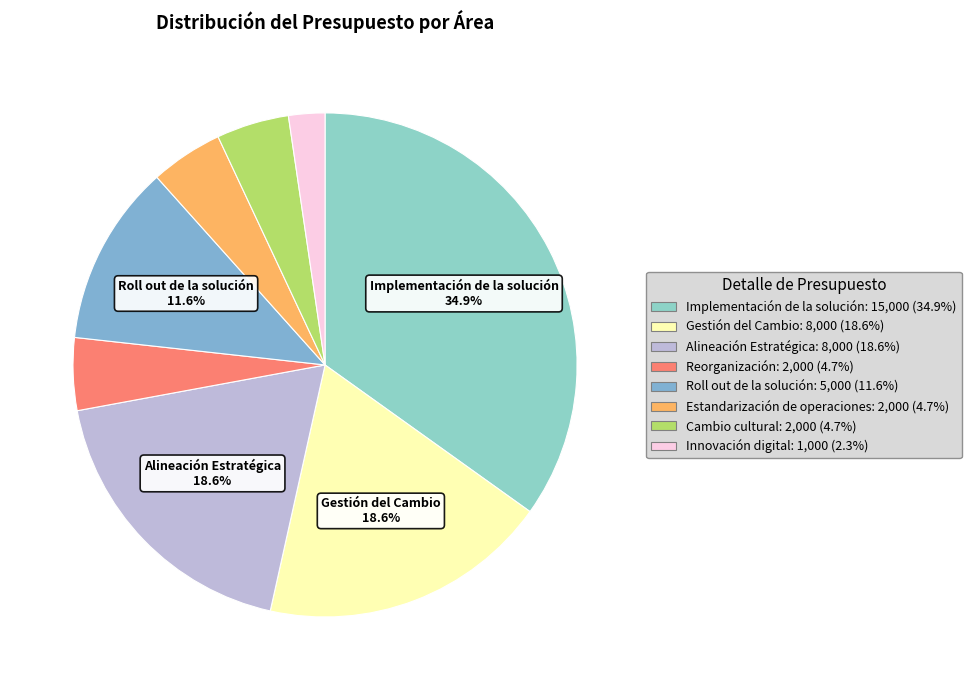

How many slices are in this pie chart?

8